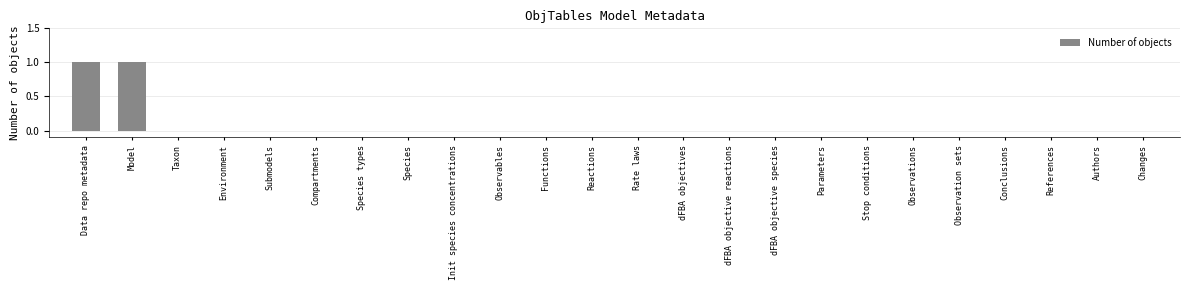

The chart shows a value of -1 at Observables. True or false?

False